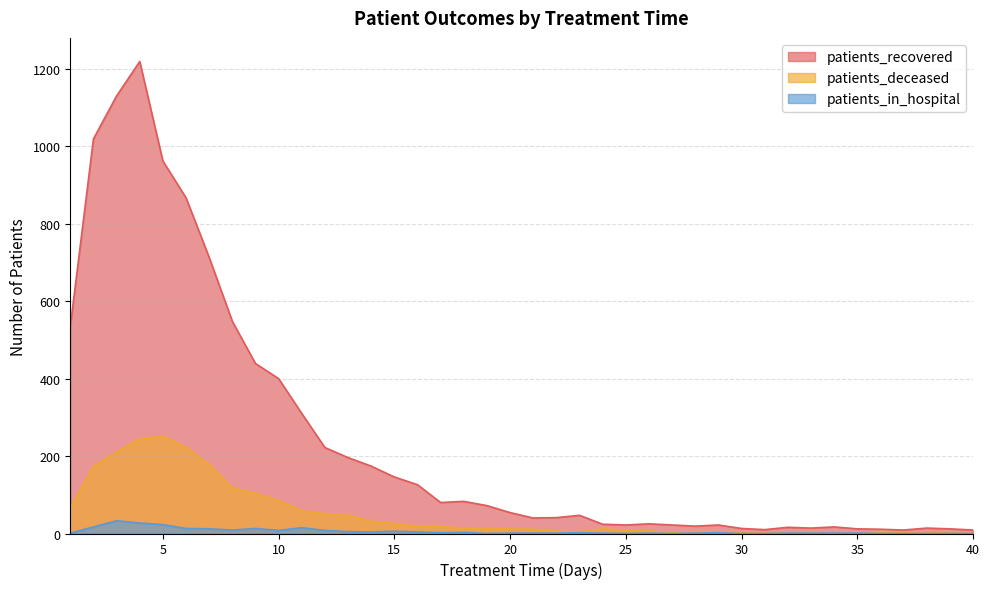

The patients_deceased series shows 5 at 30. True or false?

False